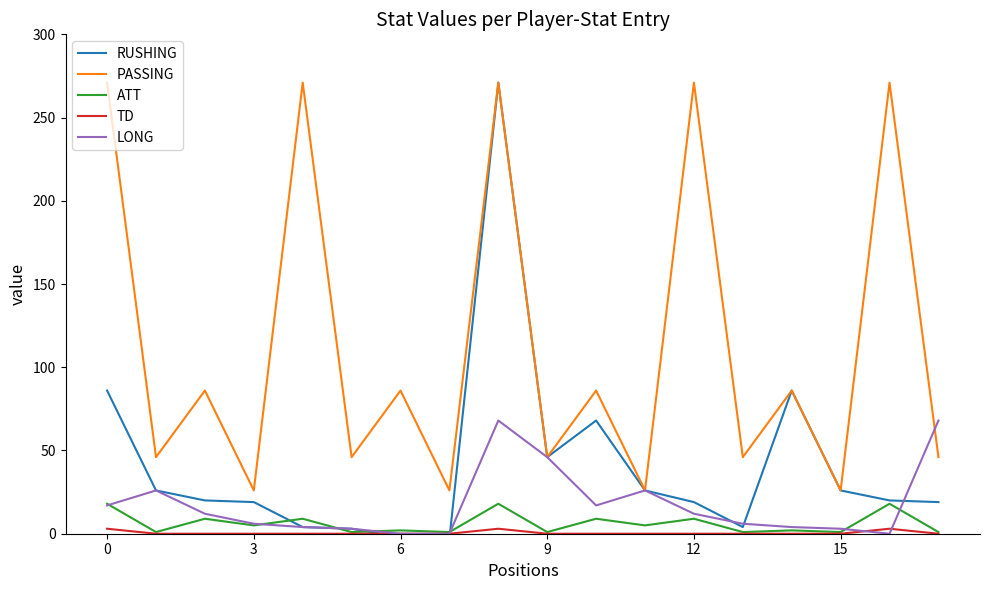

True or false: ATT and PASSING cross at least once.

False